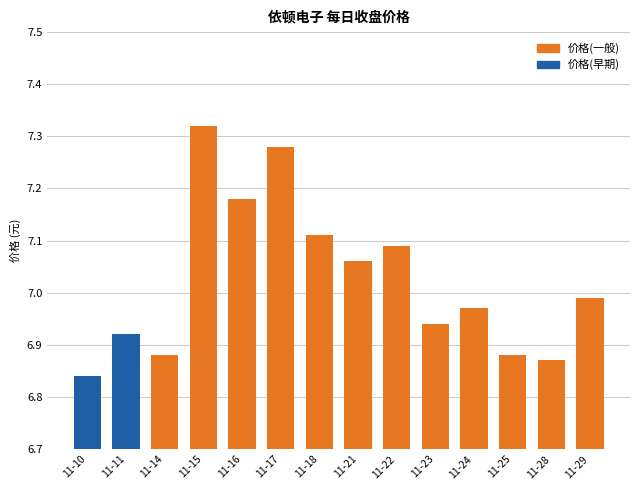

What is the difference between the maximum and minimum values?

0.5